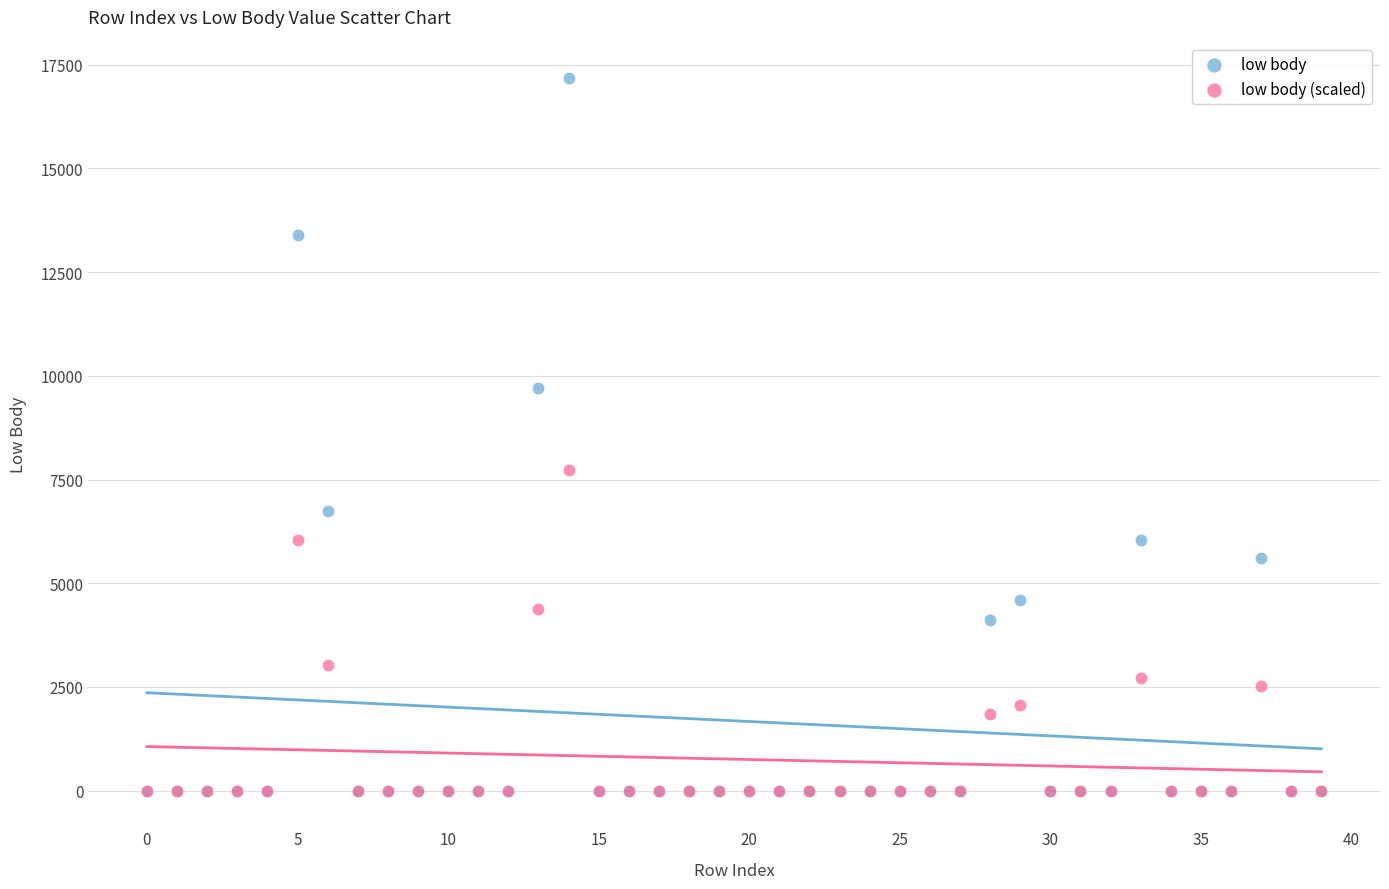

Which series reaches the maximum Y coordinate?

low body